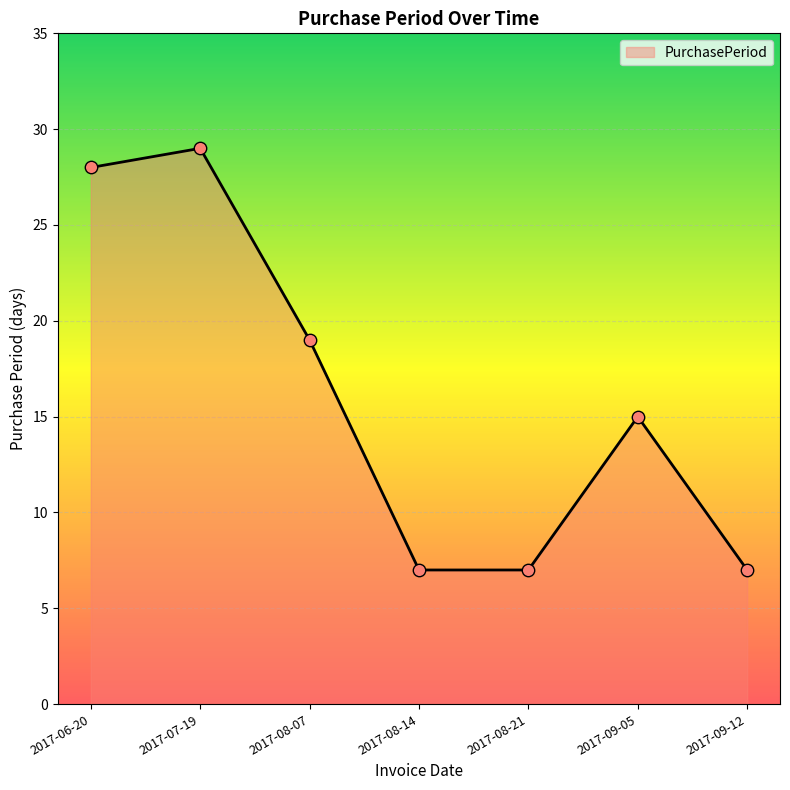

Which has a higher value, 2017-06-20 or 2017-08-21?

2017-06-20